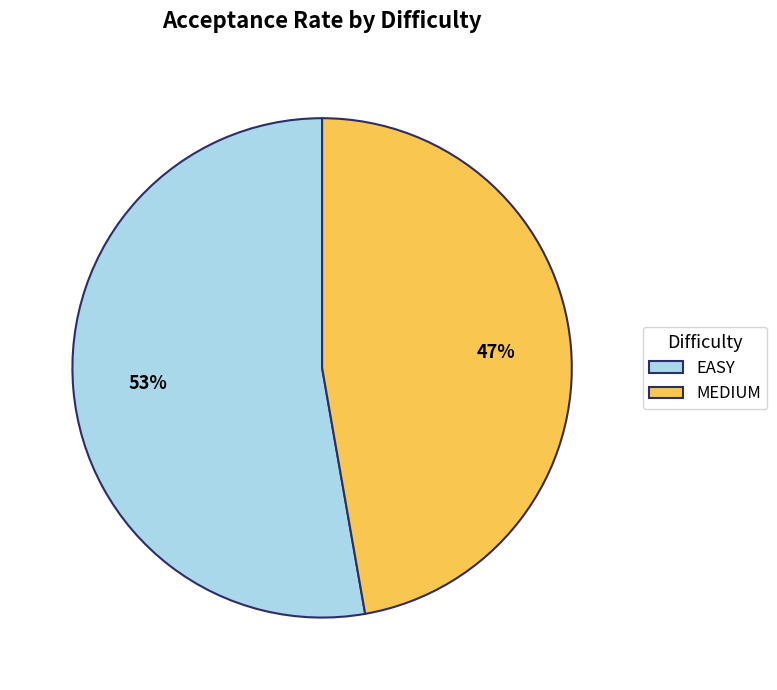

Which category accounts for the majority?

EASY